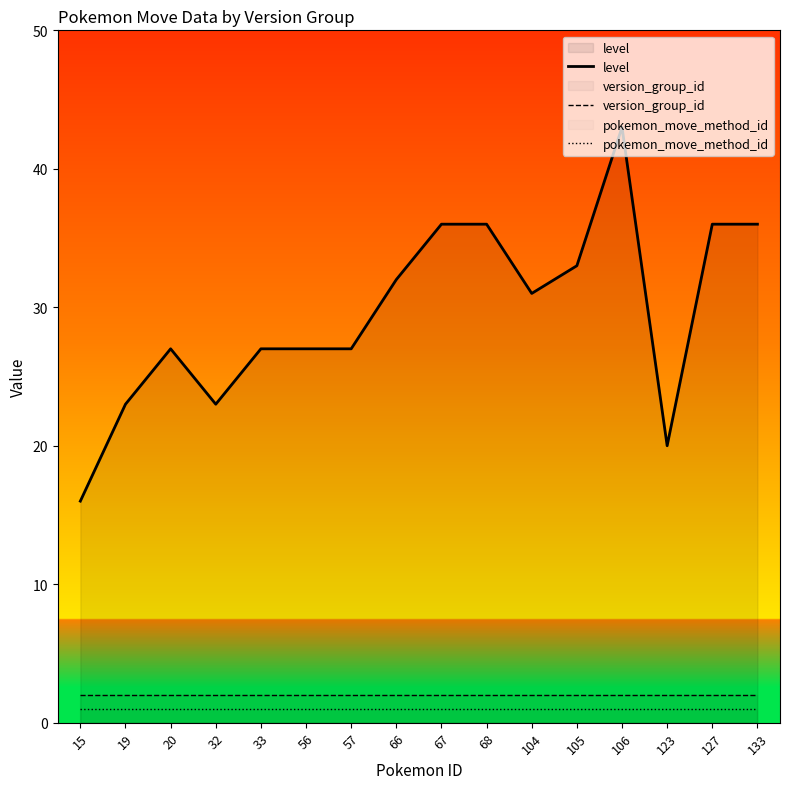

Is the value of version_group_id at 127 greater than the value of level at 127?

No